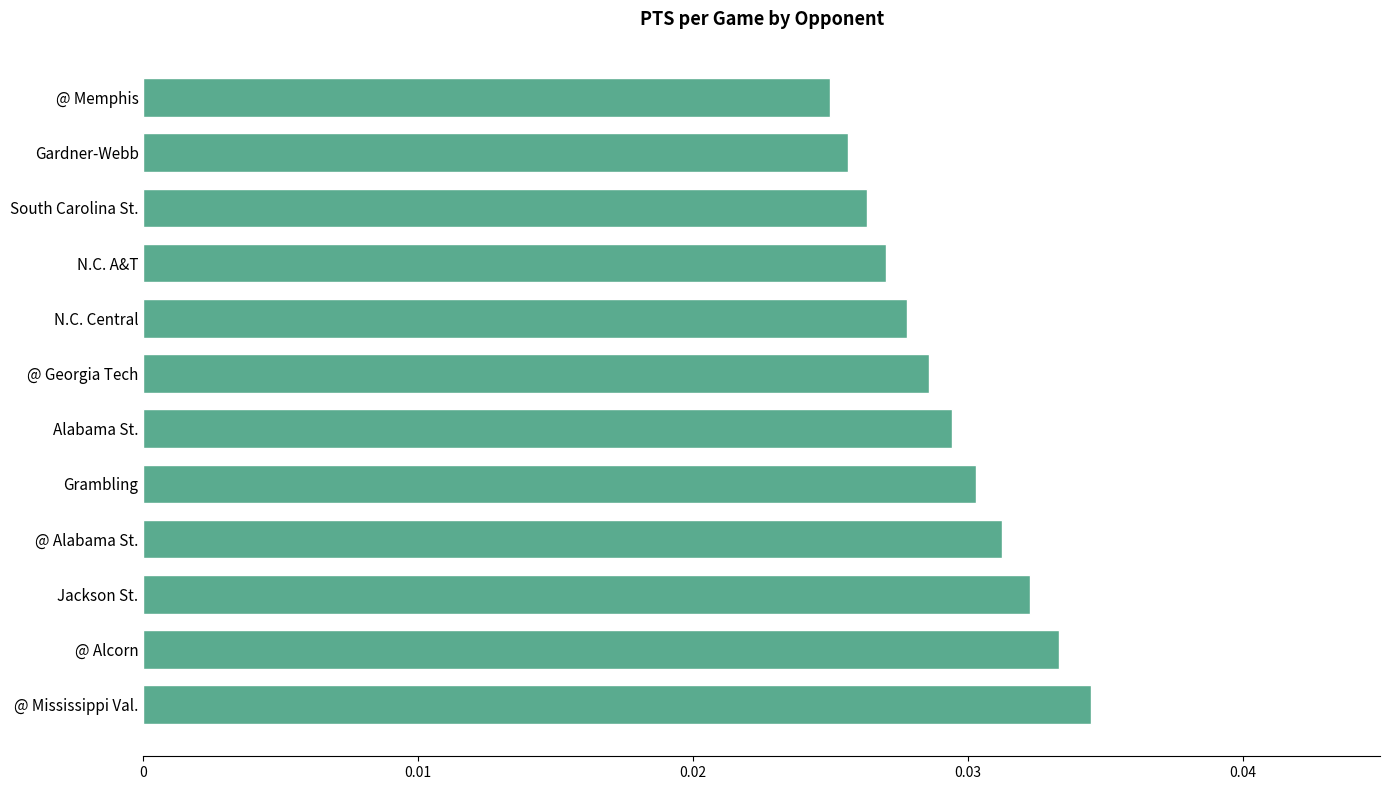

Where is the data nearest to the value 0?

@ Memphis